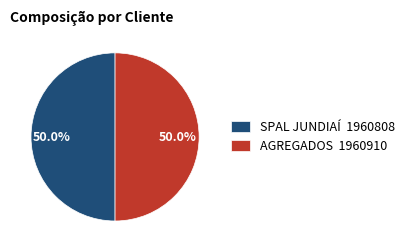

Approximately how many times larger is the value at AGREGADOS compared to SPAL JUNDIAÍ?

1.0